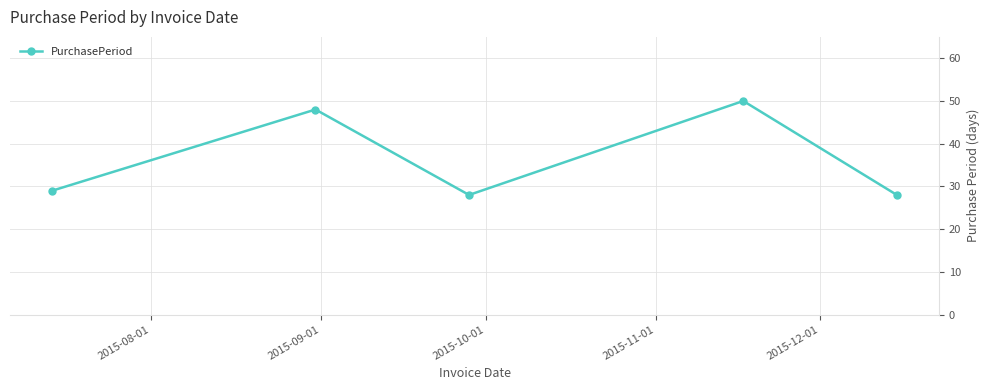

What is the sum of all values?

183